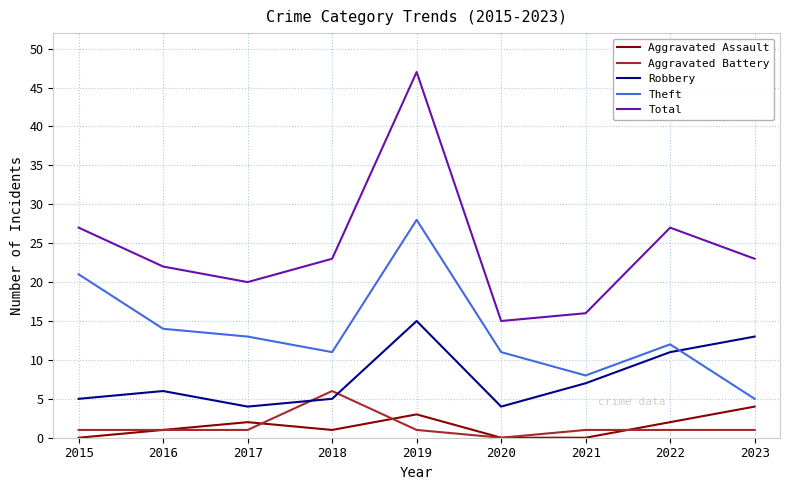

True or false: Aggravated Assault and Total intersect in this chart.

False